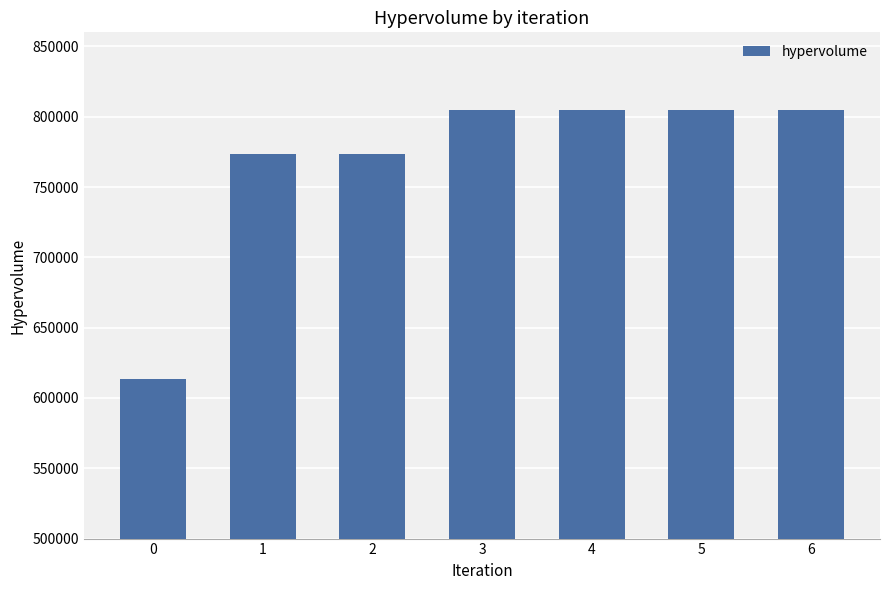

Reading left to right, what are all the values shown in this chart?

613470	773280	773280	804612	804612	804612	804612